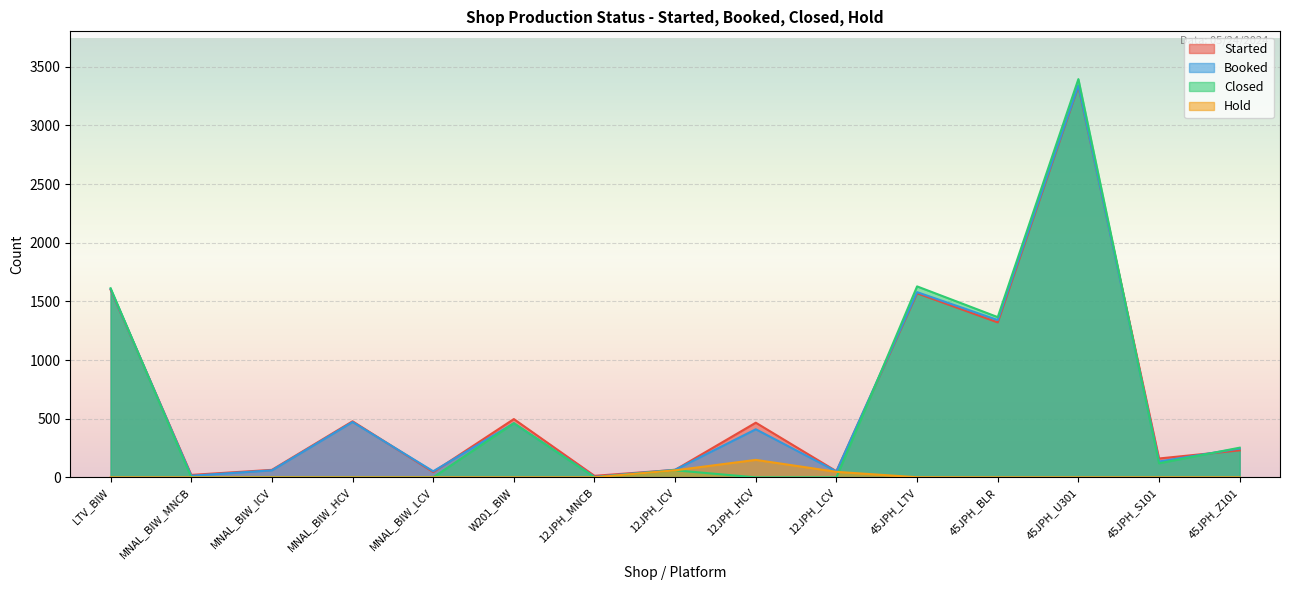

Which series has the largest range (max minus min)?

Closed